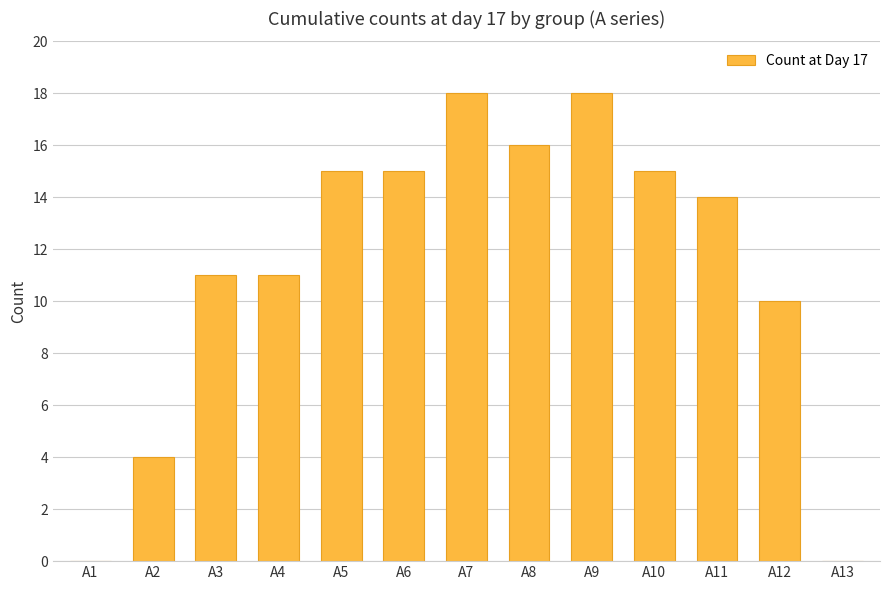

How many distinct data groups are displayed?

1